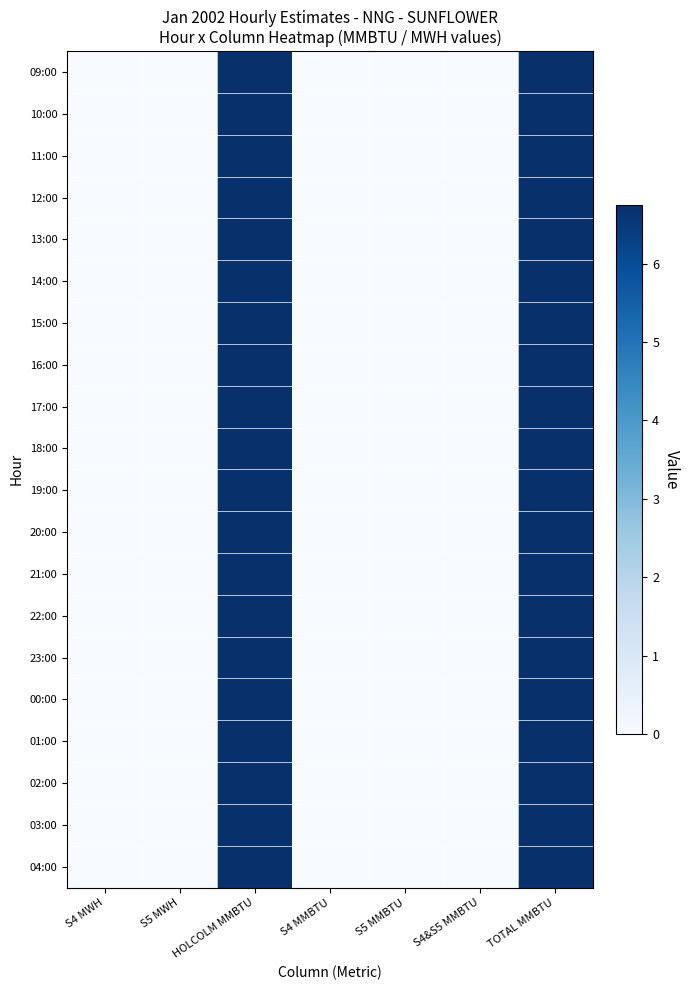

Reading left to right, transcribe all the data shown in this chart.

09:00: S4 MWH=0.0	S5 MWH=0.0	HOLCOLM MMBTU=6.8	S4 MMBTU=0.0	S5 MMBTU=0.0	S4&S5 MMBTU=0.0	TOTAL MMBTU=6.8
10:00: S4 MWH=0.0	S5 MWH=0.0	HOLCOLM MMBTU=6.8	S4 MMBTU=0.0	S5 MMBTU=0.0	S4&S5 MMBTU=0.0	TOTAL MMBTU=6.8
11:00: S4 MWH=0.0	S5 MWH=0.0	HOLCOLM MMBTU=6.8	S4 MMBTU=0.0	S5 MMBTU=0.0	S4&S5 MMBTU=0.0	TOTAL MMBTU=6.8
12:00: S4 MWH=0.0	S5 MWH=0.0	HOLCOLM MMBTU=6.8	S4 MMBTU=0.0	S5 MMBTU=0.0	S4&S5 MMBTU=0.0	TOTAL MMBTU=6.8
13:00: S4 MWH=0.0	S5 MWH=0.0	HOLCOLM MMBTU=6.8	S4 MMBTU=0.0	S5 MMBTU=0.0	S4&S5 MMBTU=0.0	TOTAL MMBTU=6.8
14:00: S4 MWH=0.0	S5 MWH=0.0	HOLCOLM MMBTU=6.8	S4 MMBTU=0.0	S5 MMBTU=0.0	S4&S5 MMBTU=0.0	TOTAL MMBTU=6.8
15:00: S4 MWH=0.0	S5 MWH=0.0	HOLCOLM MMBTU=6.8	S4 MMBTU=0.0	S5 MMBTU=0.0	S4&S5 MMBTU=0.0	TOTAL MMBTU=6.8
16:00: S4 MWH=0.0	S5 MWH=0.0	HOLCOLM MMBTU=6.8	S4 MMBTU=0.0	S5 MMBTU=0.0	S4&S5 MMBTU=0.0	TOTAL MMBTU=6.8
17:00: S4 MWH=0.0	S5 MWH=0.0	HOLCOLM MMBTU=6.8	S4 MMBTU=0.0	S5 MMBTU=0.0	S4&S5 MMBTU=0.0	TOTAL MMBTU=6.8
18:00: S4 MWH=0.0	S5 MWH=0.0	HOLCOLM MMBTU=6.8	S4 MMBTU=0.0	S5 MMBTU=0.0	S4&S5 MMBTU=0.0	TOTAL MMBTU=6.8
19:00: S4 MWH=0.0	S5 MWH=0.0	HOLCOLM MMBTU=6.8	S4 MMBTU=0.0	S5 MMBTU=0.0	S4&S5 MMBTU=0.0	TOTAL MMBTU=6.8
20:00: S4 MWH=0.0	S5 MWH=0.0	HOLCOLM MMBTU=6.8	S4 MMBTU=0.0	S5 MMBTU=0.0	S4&S5 MMBTU=0.0	TOTAL MMBTU=6.8
21:00: S4 MWH=0.0	S5 MWH=0.0	HOLCOLM MMBTU=6.8	S4 MMBTU=0.0	S5 MMBTU=0.0	S4&S5 MMBTU=0.0	TOTAL MMBTU=6.8
22:00: S4 MWH=0.0	S5 MWH=0.0	HOLCOLM MMBTU=6.8	S4 MMBTU=0.0	S5 MMBTU=0.0	S4&S5 MMBTU=0.0	TOTAL MMBTU=6.8
23:00: S4 MWH=0.0	S5 MWH=0.0	HOLCOLM MMBTU=6.8	S4 MMBTU=0.0	S5 MMBTU=0.0	S4&S5 MMBTU=0.0	TOTAL MMBTU=6.8
00:00: S4 MWH=0.0	S5 MWH=0.0	HOLCOLM MMBTU=6.8	S4 MMBTU=0.0	S5 MMBTU=0.0	S4&S5 MMBTU=0.0	TOTAL MMBTU=6.8
01:00: S4 MWH=0.0	S5 MWH=0.0	HOLCOLM MMBTU=6.8	S4 MMBTU=0.0	S5 MMBTU=0.0	S4&S5 MMBTU=0.0	TOTAL MMBTU=6.8
02:00: S4 MWH=0.0	S5 MWH=0.0	HOLCOLM MMBTU=6.8	S4 MMBTU=0.0	S5 MMBTU=0.0	S4&S5 MMBTU=0.0	TOTAL MMBTU=6.8
03:00: S4 MWH=0.0	S5 MWH=0.0	HOLCOLM MMBTU=6.8	S4 MMBTU=0.0	S5 MMBTU=0.0	S4&S5 MMBTU=0.0	TOTAL MMBTU=6.8
04:00: S4 MWH=0.0	S5 MWH=0.0	HOLCOLM MMBTU=6.8	S4 MMBTU=0.0	S5 MMBTU=0.0	S4&S5 MMBTU=0.0	TOTAL MMBTU=6.8